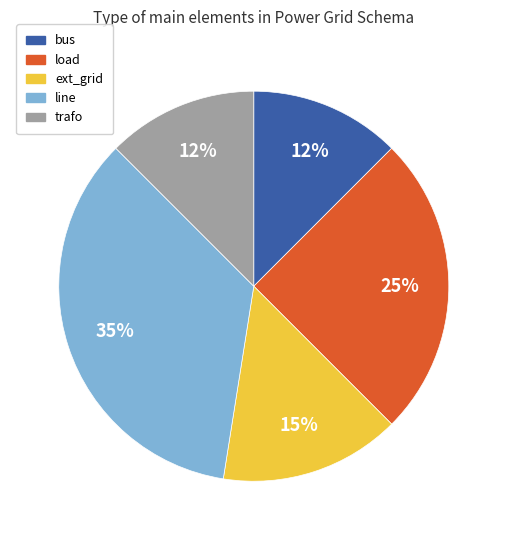

Combined, do trafo and line account for over 50%?

No